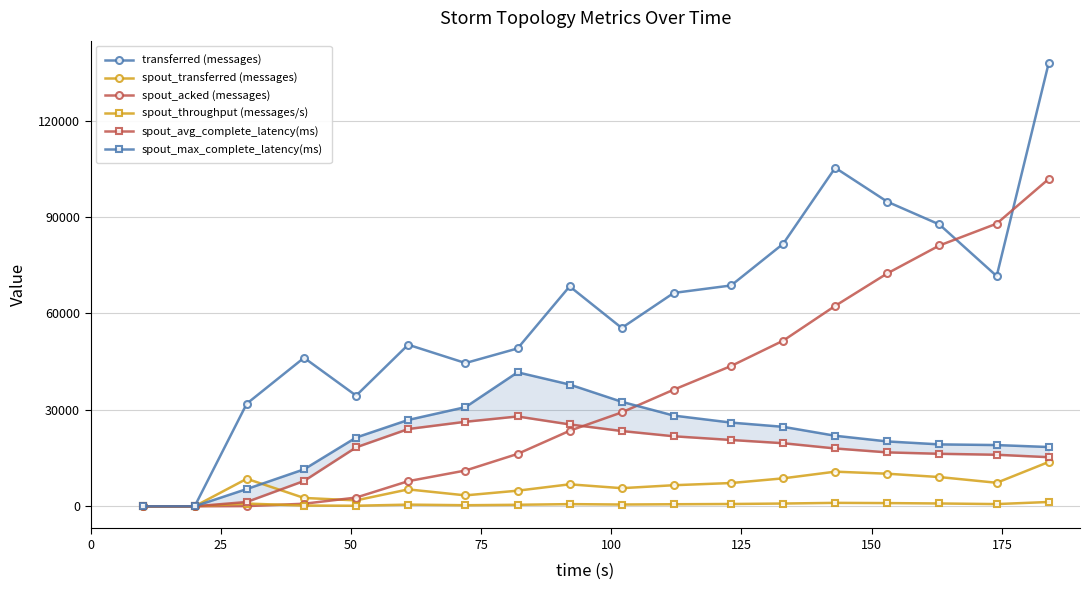

What is the greatest value displayed?

138000.0